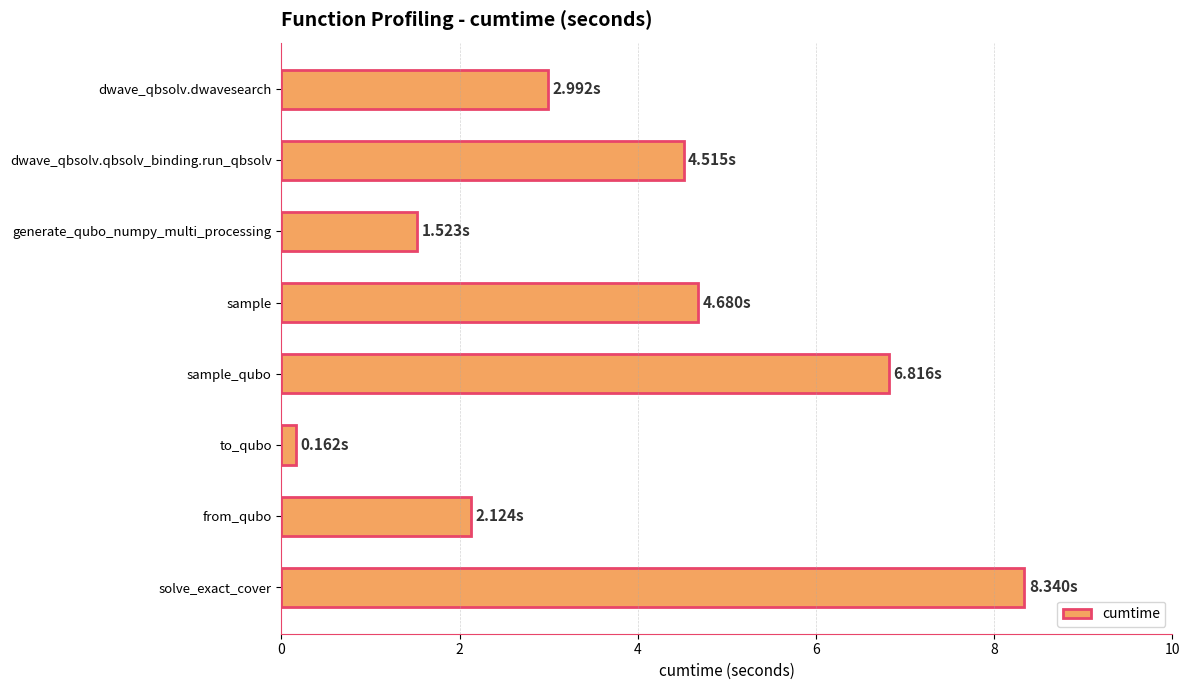

What is the smallest value displayed?

0.2